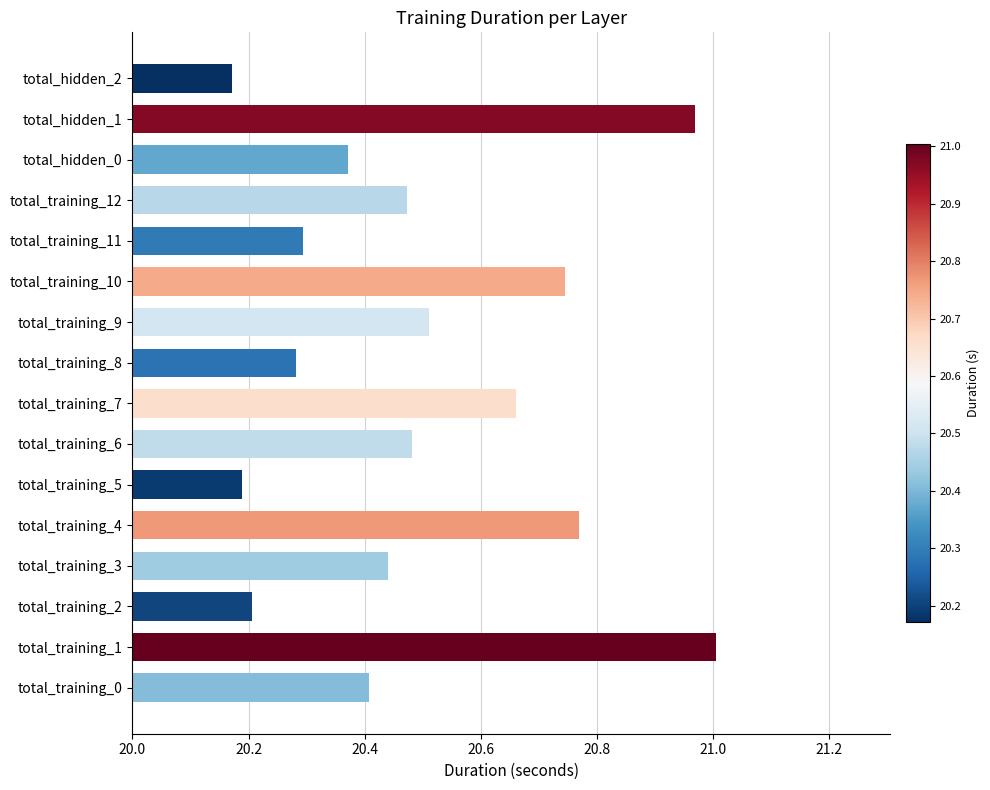

Which category has the highest value across all series?

total_training_1